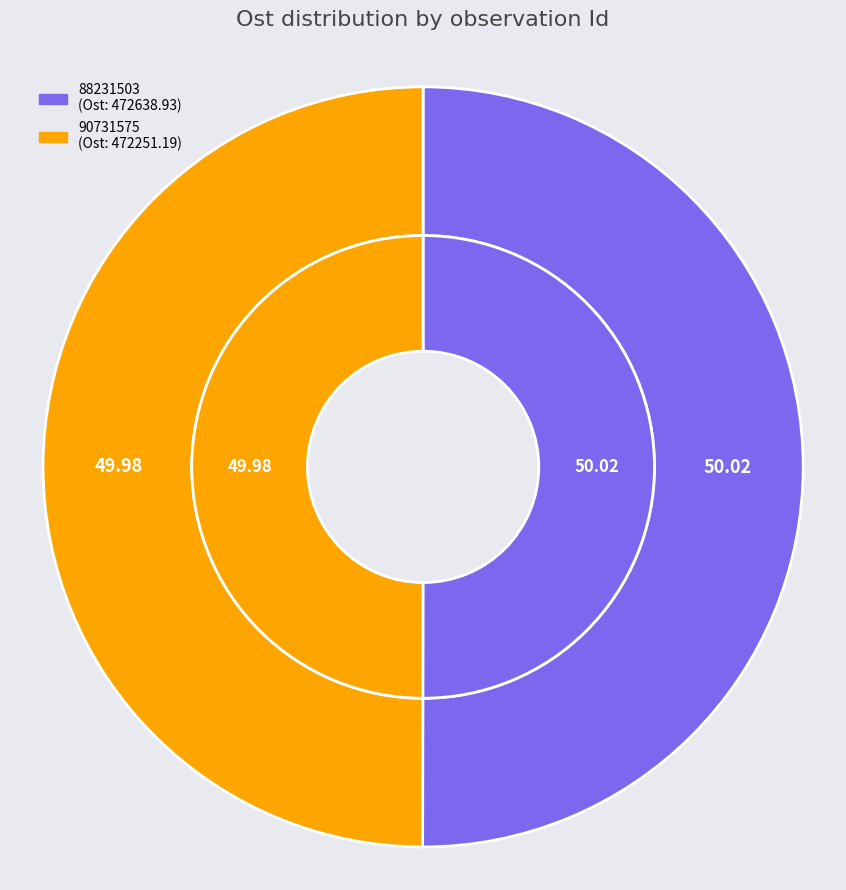

Does 90731575 account for over 50% of the chart?

No